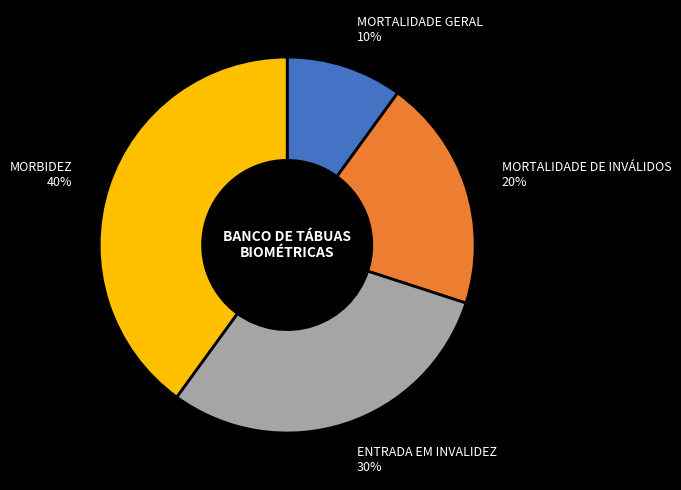

To the nearest percent, what is the difference between the largest and smallest slice percentages?

30%